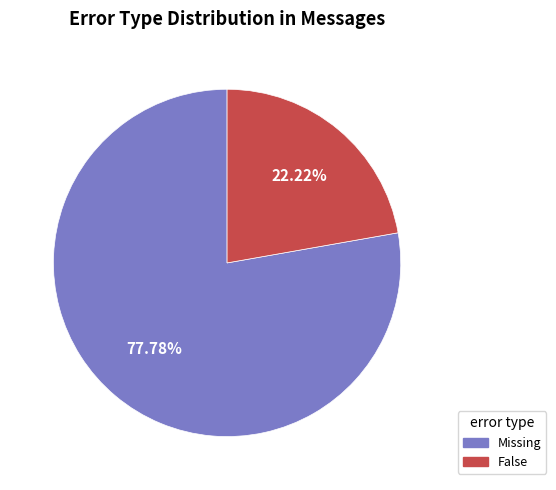

Is there any slice that represents more than half of the pie?

Yes